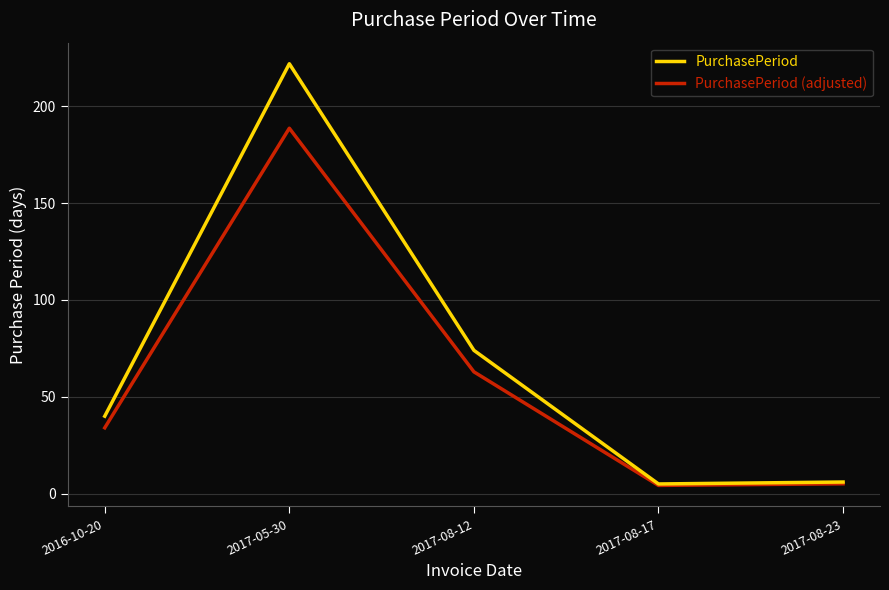

Is the value of PurchasePeriod at 2017-08-12 greater than the value of PurchasePeriod (adjusted) at 2016-10-20?

Yes